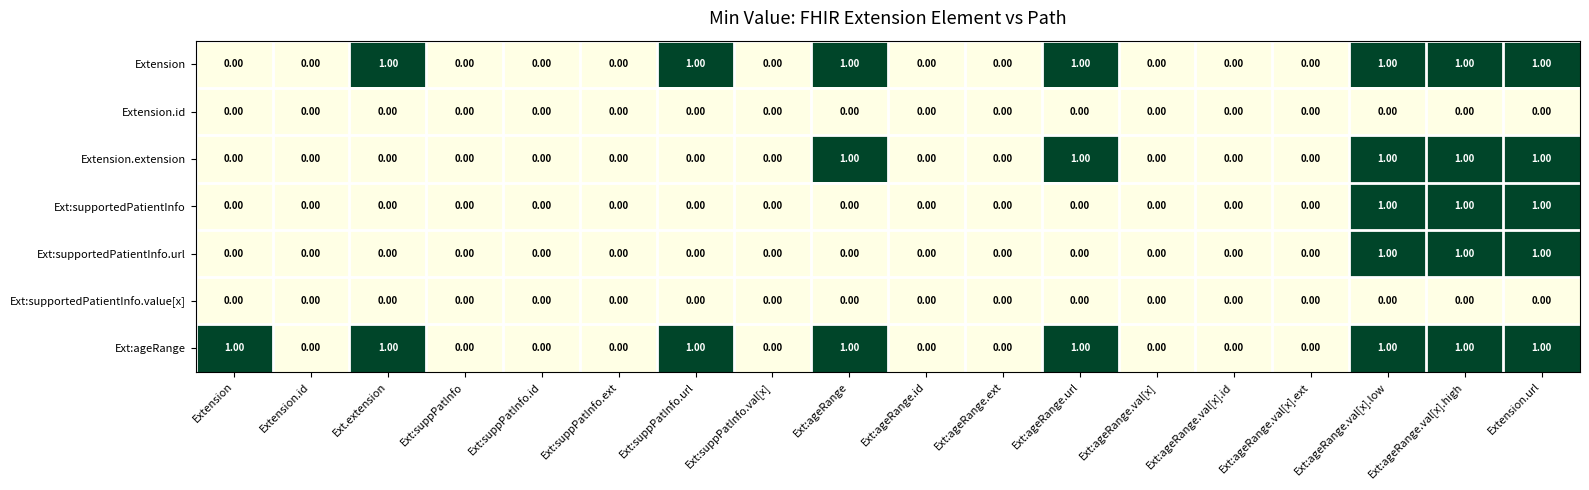

What is the sum of all Extension.extension values?

5